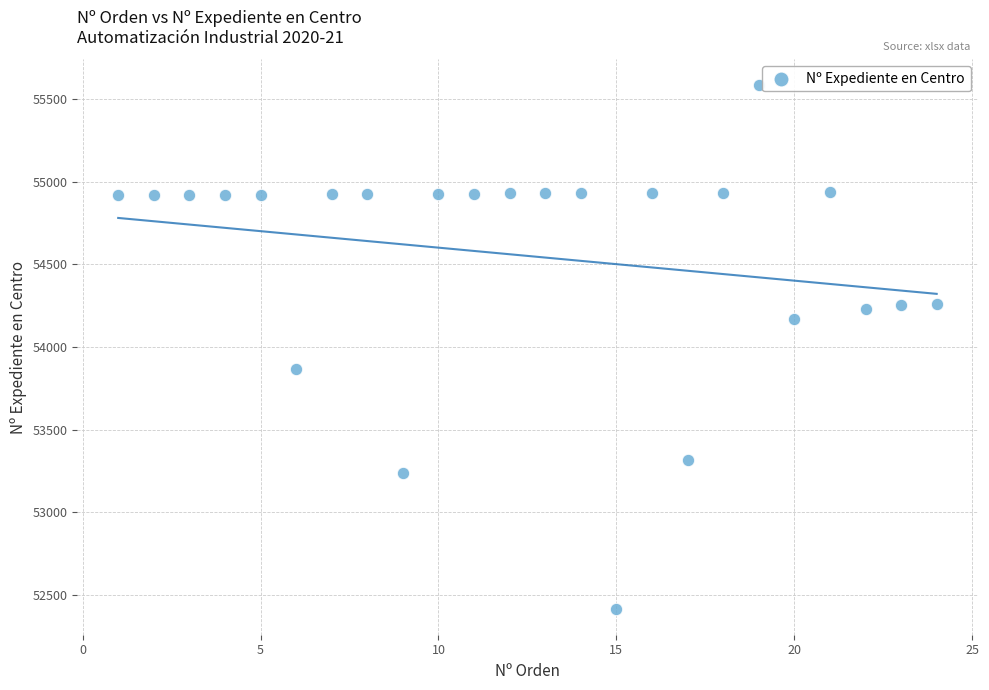

What Y value in the scatter plot is closest to 54000?

53869